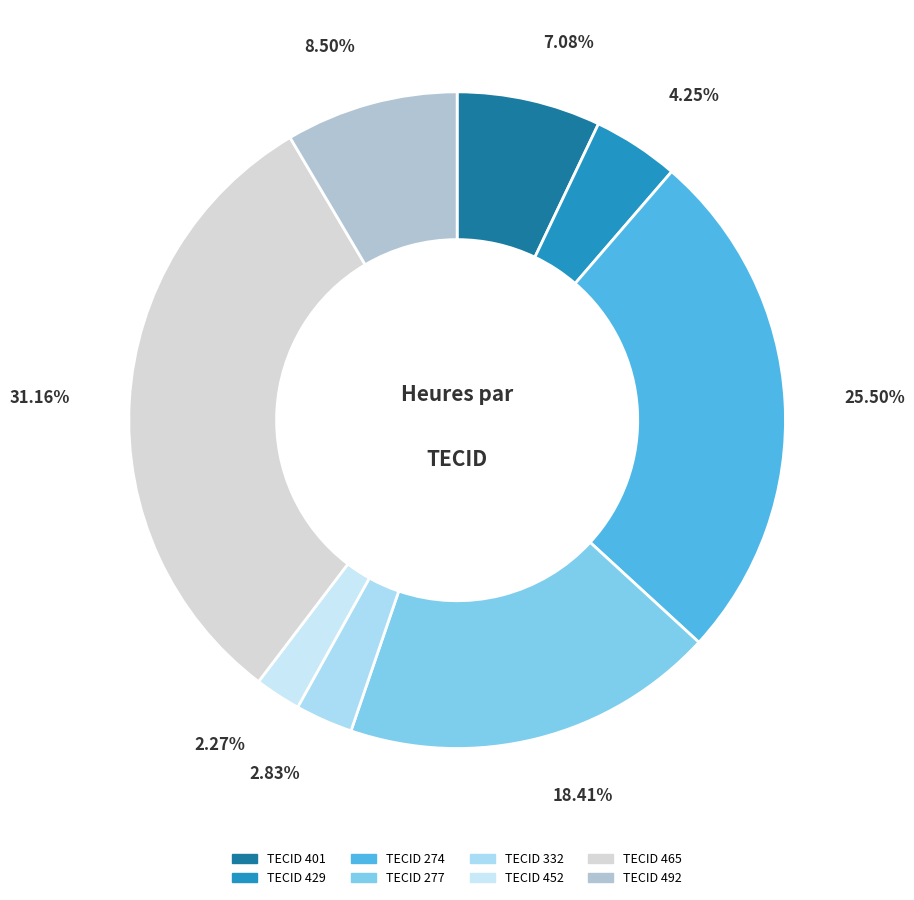

Is there any slice that represents more than half of the pie?

No